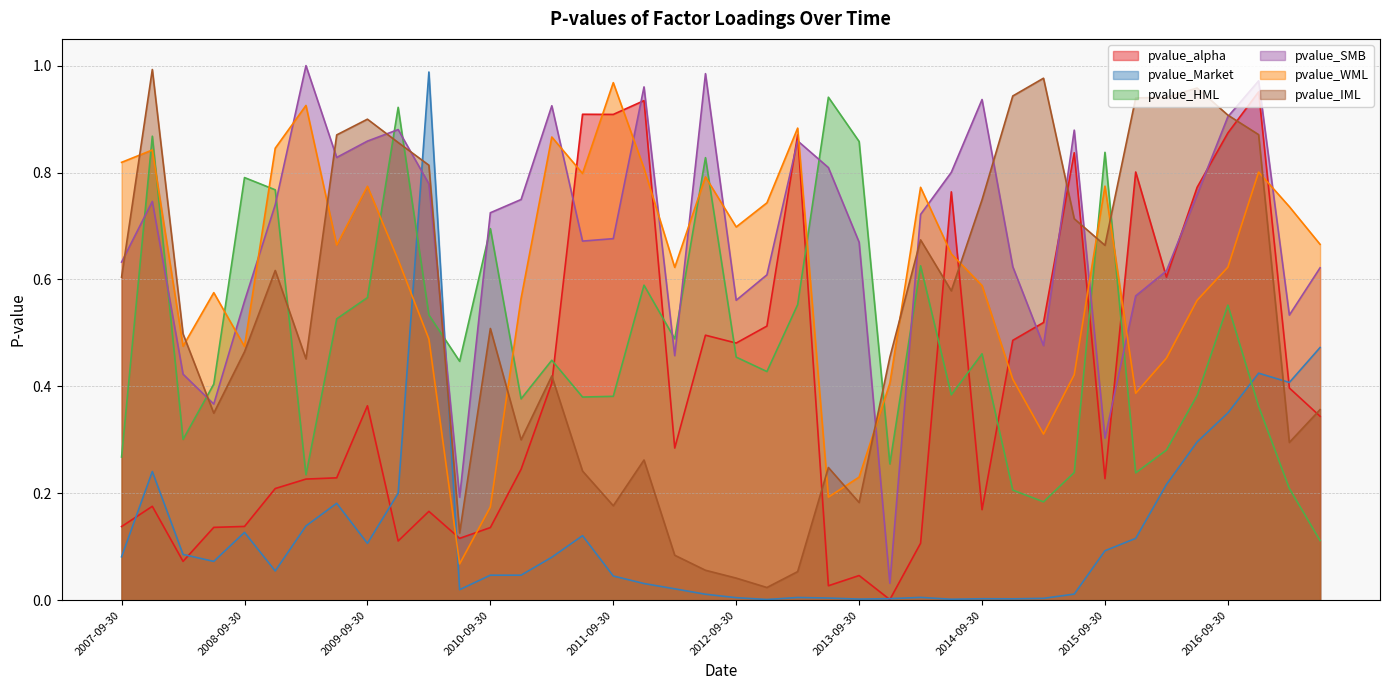

Reading right to left, extract all data points from this chart.

pvalue_alpha: 2017-06-30=0.3	2017-03-31=0.4	2016-12-31=1.0	2016-09-30=0.9	2016-06-30=0.8	2016-03-31=0.6	2015-12-31=0.8	2015-09-30=0.2	2015-06-30=0.8	2015-03-31=0.5	2014-12-31=0.5	2014-09-30=0.2	2014-06-30=0.8	2014-03-31=0.1	2013-12-31=0.0	2013-09-30=0.0	2013-06-30=0.0	2013-03-31=0.9	2012-12-31=0.5	2012-09-30=0.5	2012-06-30=0.5	2012-03-31=0.3	2011-12-31=0.9	2011-09-30=0.9	2011-06-30=0.9	2011-03-31=0.4	2010-12-31=0.2	2010-09-30=0.1	2010-06-30=0.1	2010-03-31=0.2	2009-12-31=0.1	2009-09-30=0.4	2009-06-30=0.2	2009-03-31=0.2	2008-12-31=0.2	2008-09-30=0.1	2008-06-30=0.1	2008-03-31=0.1	2007-12-31=0.2	2007-09-30=0.1
pvalue_Market: 2017-06-30=0.5	2017-03-31=0.4	2016-12-31=0.4	2016-09-30=0.4	2016-06-30=0.3	2016-03-31=0.2	2015-12-31=0.1	2015-09-30=0.1	2015-06-30=0.0	2015-03-31=0.0	2014-12-31=0.0	2014-09-30=0.0	2014-06-30=0.0	2014-03-31=0.0	2013-12-31=0.0	2013-09-30=0.0	2013-06-30=0.0	2013-03-31=0.0	2012-12-31=0.0	2012-09-30=0.0	2012-06-30=0.0	2012-03-31=0.0	2011-12-31=0.0	2011-09-30=0.0	2011-06-30=0.1	2011-03-31=0.1	2010-12-31=0.0	2010-09-30=0.0	2010-06-30=0.0	2010-03-31=1.0	2009-12-31=0.2	2009-09-30=0.1	2009-06-30=0.2	2009-03-31=0.1	2008-12-31=0.1	2008-09-30=0.1	2008-06-30=0.1	2008-03-31=0.1	2007-12-31=0.2	2007-09-30=0.1
pvalue_HML: 2017-06-30=0.1	2017-03-31=0.2	2016-12-31=0.4	2016-09-30=0.6	2016-06-30=0.4	2016-03-31=0.3	2015-12-31=0.2	2015-09-30=0.8	2015-06-30=0.2	2015-03-31=0.2	2014-12-31=0.2	2014-09-30=0.5	2014-06-30=0.4	2014-03-31=0.6	2013-12-31=0.3	2013-09-30=0.9	2013-06-30=0.9	2013-03-31=0.6	2012-12-31=0.4	2012-09-30=0.5	2012-06-30=0.8	2012-03-31=0.5	2011-12-31=0.6	2011-09-30=0.4	2011-06-30=0.4	2011-03-31=0.4	2010-12-31=0.4	2010-09-30=0.7	2010-06-30=0.4	2010-03-31=0.5	2009-12-31=0.9	2009-09-30=0.6	2009-06-30=0.5	2009-03-31=0.2	2008-12-31=0.8	2008-09-30=0.8	2008-06-30=0.4	2008-03-31=0.3	2007-12-31=0.9	2007-09-30=0.3
pvalue_SMB: 2017-06-30=0.6	2017-03-31=0.5	2016-12-31=1.0	2016-09-30=0.9	2016-06-30=0.8	2016-03-31=0.6	2015-12-31=0.6	2015-09-30=0.3	2015-06-30=0.9	2015-03-31=0.5	2014-12-31=0.6	2014-09-30=0.9	2014-06-30=0.8	2014-03-31=0.7	2013-12-31=0.0	2013-09-30=0.7	2013-06-30=0.8	2013-03-31=0.9	2012-12-31=0.6	2012-09-30=0.6	2012-06-30=1.0	2012-03-31=0.5	2011-12-31=1.0	2011-09-30=0.7	2011-06-30=0.7	2011-03-31=0.9	2010-12-31=0.7	2010-09-30=0.7	2010-06-30=0.2	2010-03-31=0.8	2009-12-31=0.9	2009-09-30=0.9	2009-06-30=0.8	2009-03-31=1.0	2008-12-31=0.7	2008-09-30=0.6	2008-06-30=0.4	2008-03-31=0.4	2007-12-31=0.7	2007-09-30=0.6
pvalue_WML: 2017-06-30=0.7	2017-03-31=0.7	2016-12-31=0.8	2016-09-30=0.6	2016-06-30=0.6	2016-03-31=0.5	2015-12-31=0.4	2015-09-30=0.8	2015-06-30=0.4	2015-03-31=0.3	2014-12-31=0.4	2014-09-30=0.6	2014-06-30=0.6	2014-03-31=0.8	2013-12-31=0.4	2013-09-30=0.2	2013-06-30=0.2	2013-03-31=0.9	2012-12-31=0.7	2012-09-30=0.7	2012-06-30=0.8	2012-03-31=0.6	2011-12-31=0.8	2011-09-30=1.0	2011-06-30=0.8	2011-03-31=0.9	2010-12-31=0.6	2010-09-30=0.2	2010-06-30=0.1	2010-03-31=0.5	2009-12-31=0.6	2009-09-30=0.8	2009-06-30=0.7	2009-03-31=0.9	2008-12-31=0.8	2008-09-30=0.5	2008-06-30=0.6	2008-03-31=0.5	2007-12-31=0.8	2007-09-30=0.8
pvalue_IML: 2017-06-30=0.4	2017-03-31=0.3	2016-12-31=0.9	2016-09-30=0.9	2016-06-30=1.0	2016-03-31=0.9	2015-12-31=0.9	2015-09-30=0.7	2015-06-30=0.7	2015-03-31=1.0	2014-12-31=0.9	2014-09-30=0.7	2014-06-30=0.6	2014-03-31=0.7	2013-12-31=0.5	2013-09-30=0.2	2013-06-30=0.2	2013-03-31=0.1	2012-12-31=0.0	2012-09-30=0.0	2012-06-30=0.1	2012-03-31=0.1	2011-12-31=0.3	2011-09-30=0.2	2011-06-30=0.2	2011-03-31=0.4	2010-12-31=0.3	2010-09-30=0.5	2010-06-30=0.1	2010-03-31=0.8	2009-12-31=0.9	2009-09-30=0.9	2009-06-30=0.9	2009-03-31=0.5	2008-12-31=0.6	2008-09-30=0.5	2008-06-30=0.3	2008-03-31=0.5	2007-12-31=1.0	2007-09-30=0.6